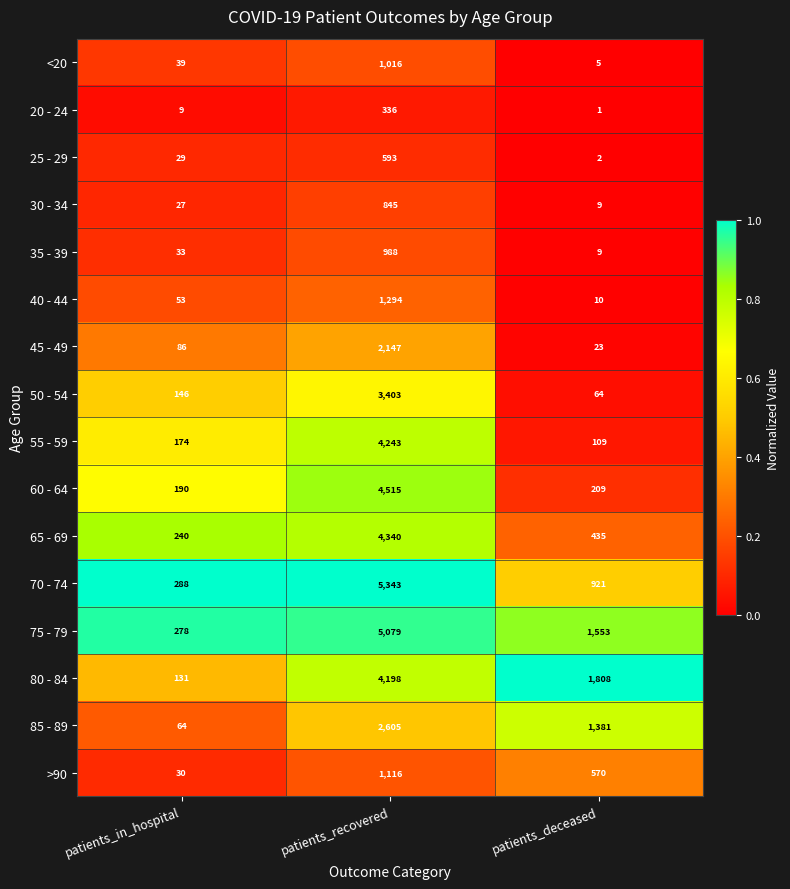

What is the total value across all series at patients_in_hospital?

1817